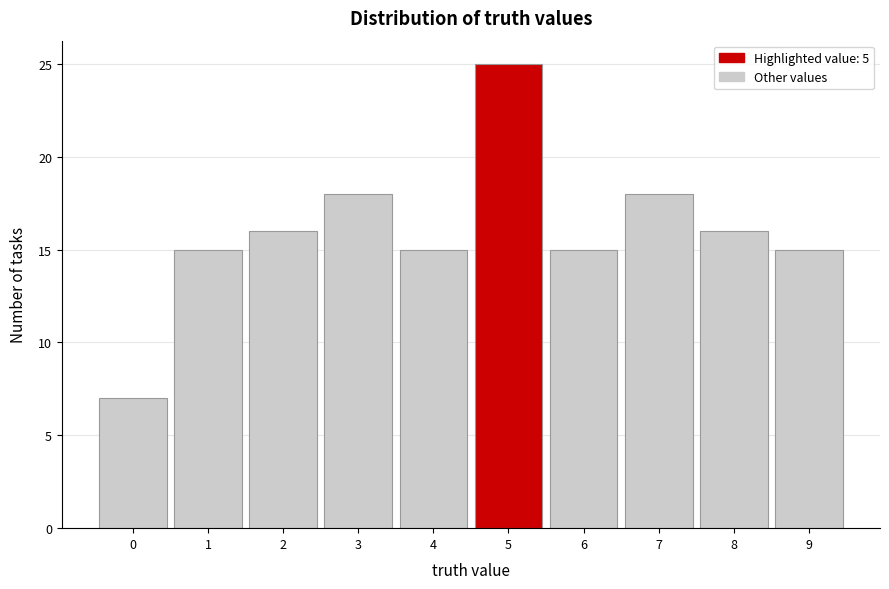

Which range on the x-axis has the tallest bar?

4.5 to 5.5